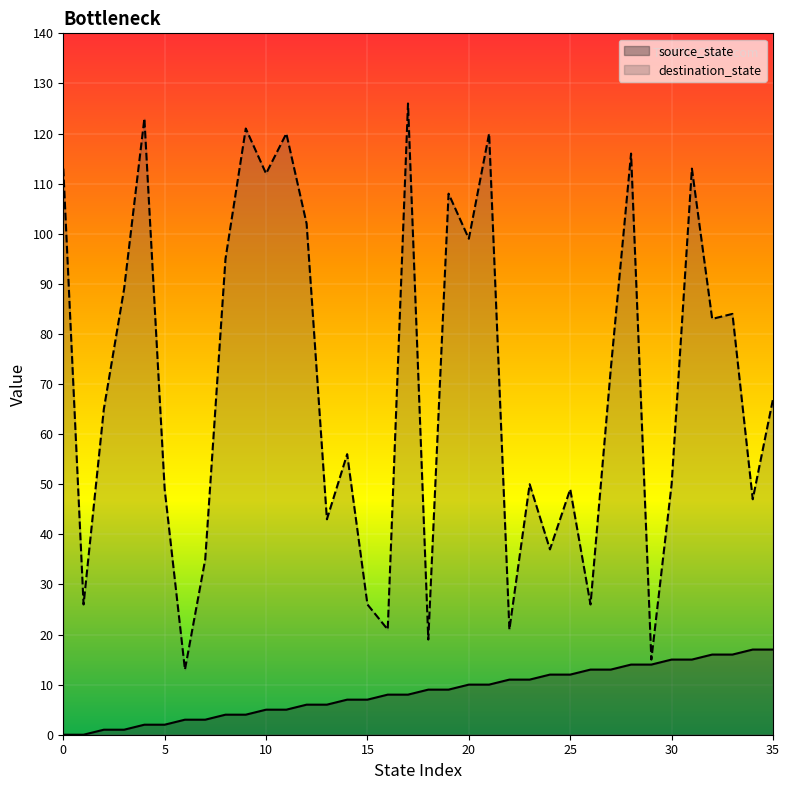

What is the minimum value for destination_state?

13